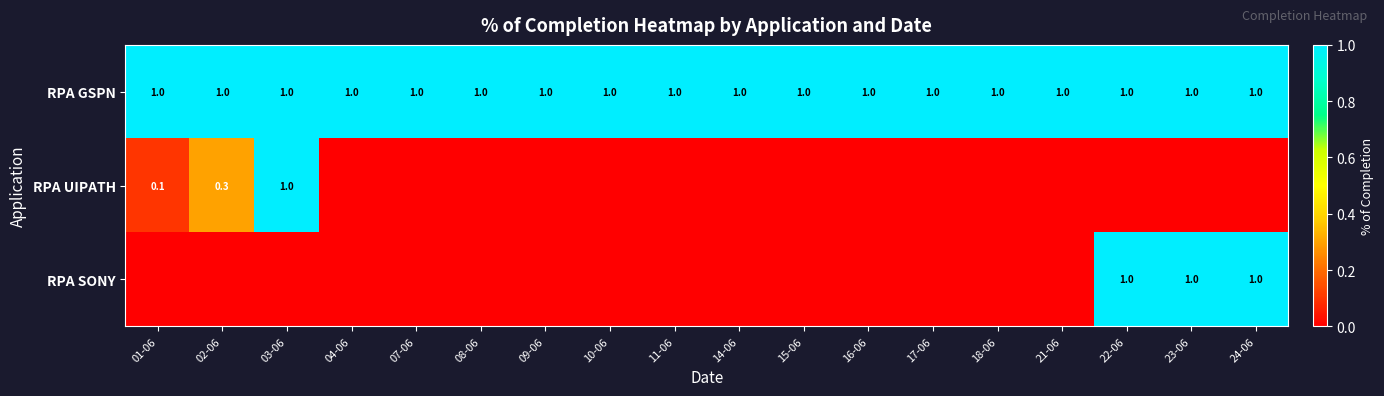

What is the average value of the RPA GSPN series?

1.0